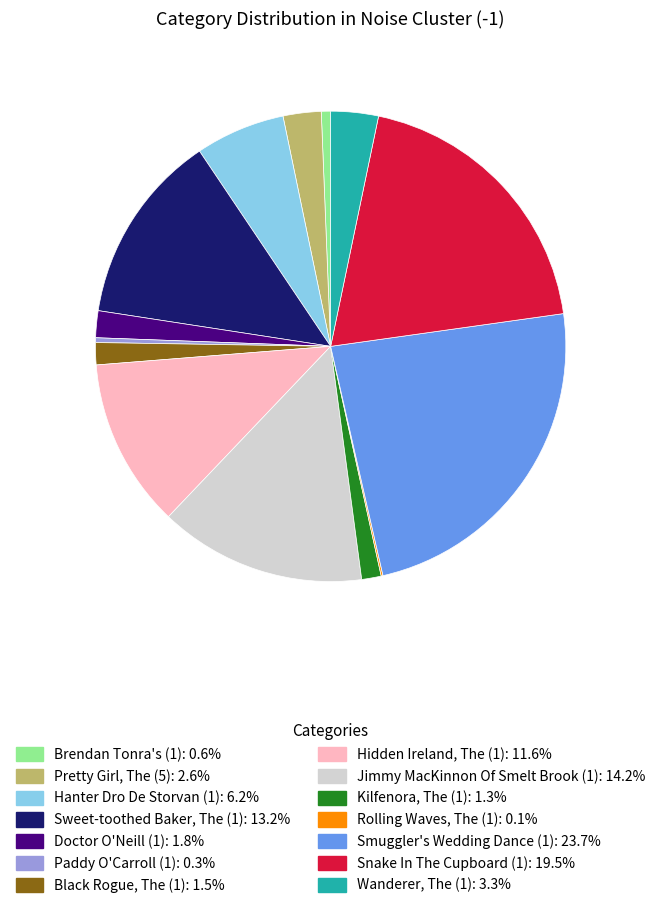

Which category has the biggest portion of the pie?

Smuggler's Wedding Dance (1)